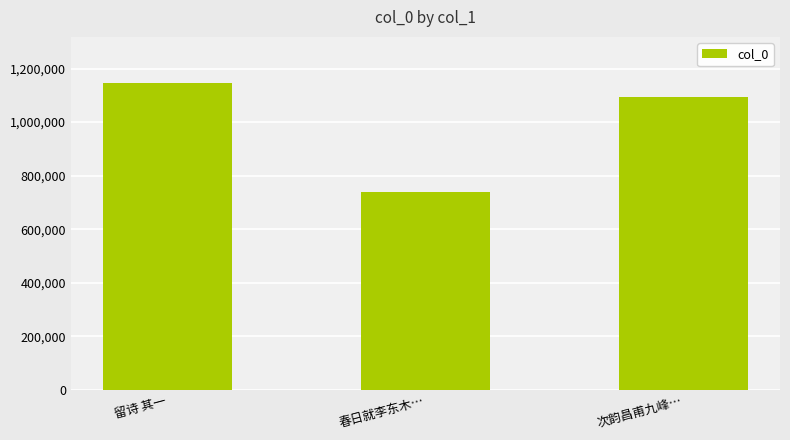

Approximately how many times larger is the value at 次韵昌甫九峰… compared to 春日就李东木…?

1.5